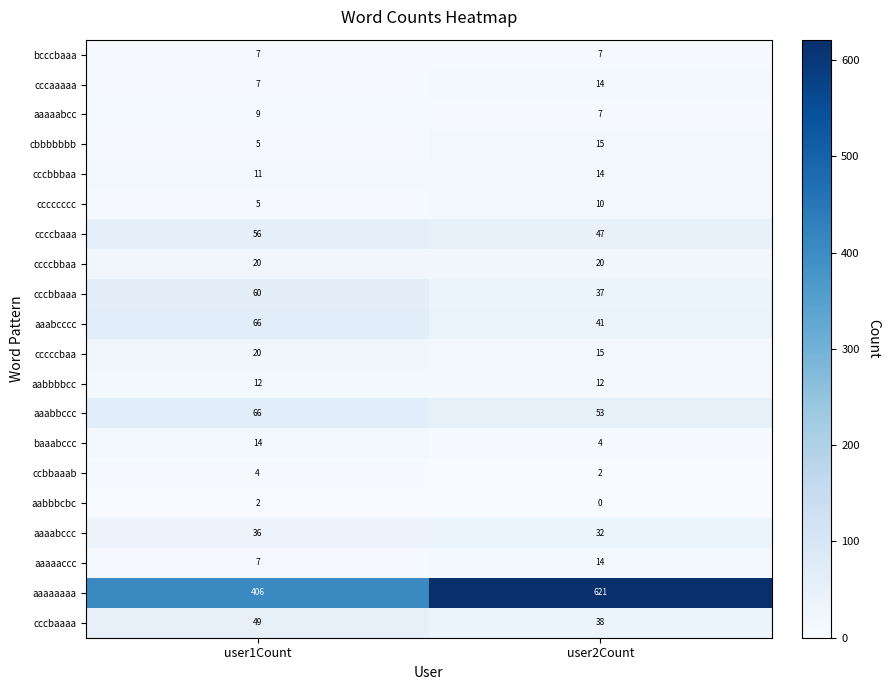

Which label corresponds to the smallest value in the chart?

user2Count